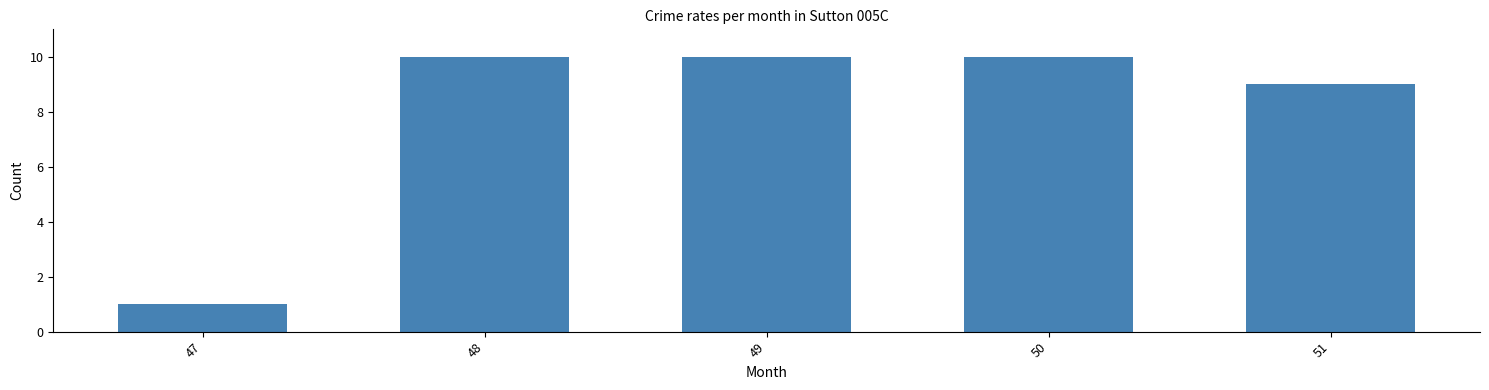

Reading right to left, extract all data points from this chart.

9	10	10	10	1